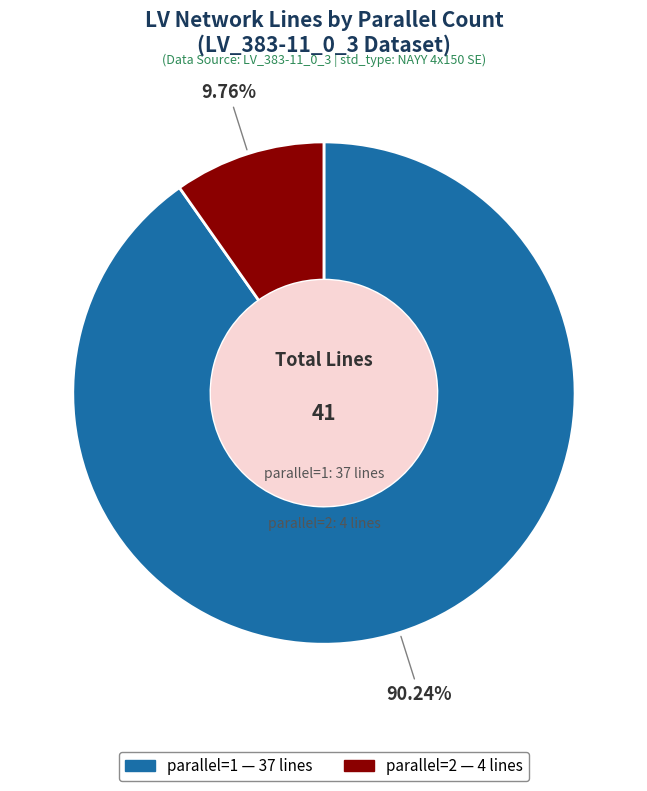

To the nearest percent, what is the difference between the largest and smallest slice percentages?

80%